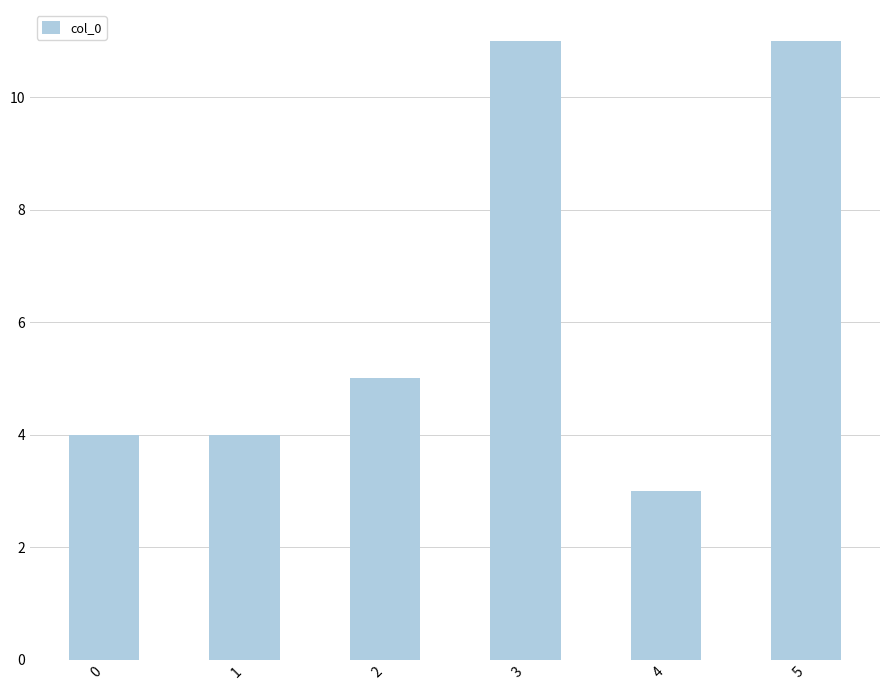

True or false: the data shows 11 at 3.

True